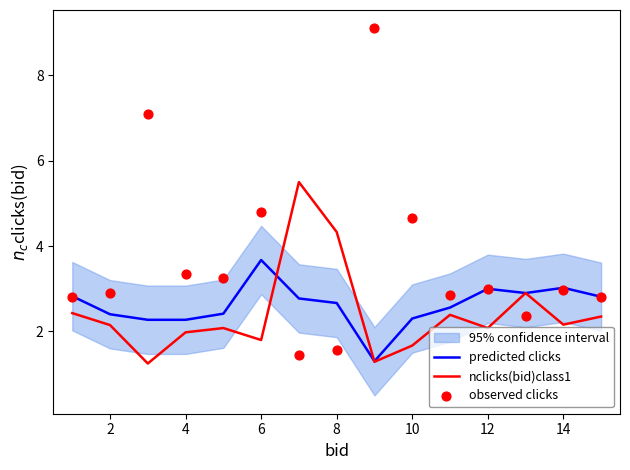

Which series reaches the minimum Y coordinate?

nclicks(bid)class1